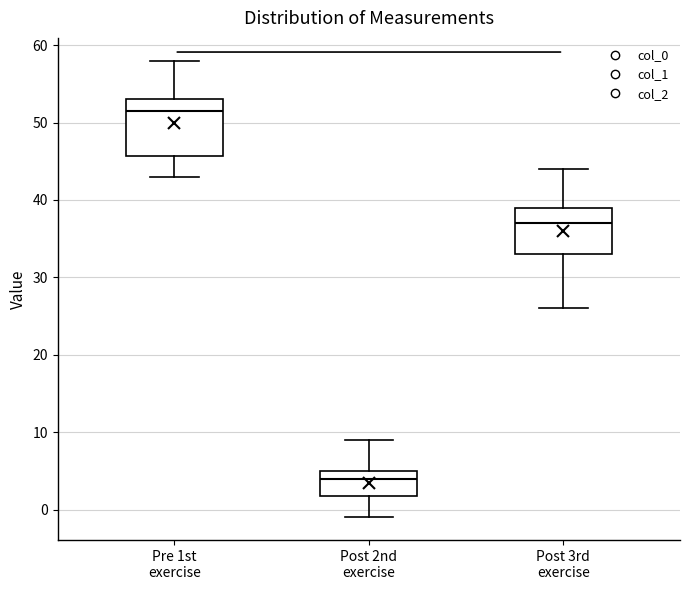

Which box's median line is the highest?

Pre 1st exercise